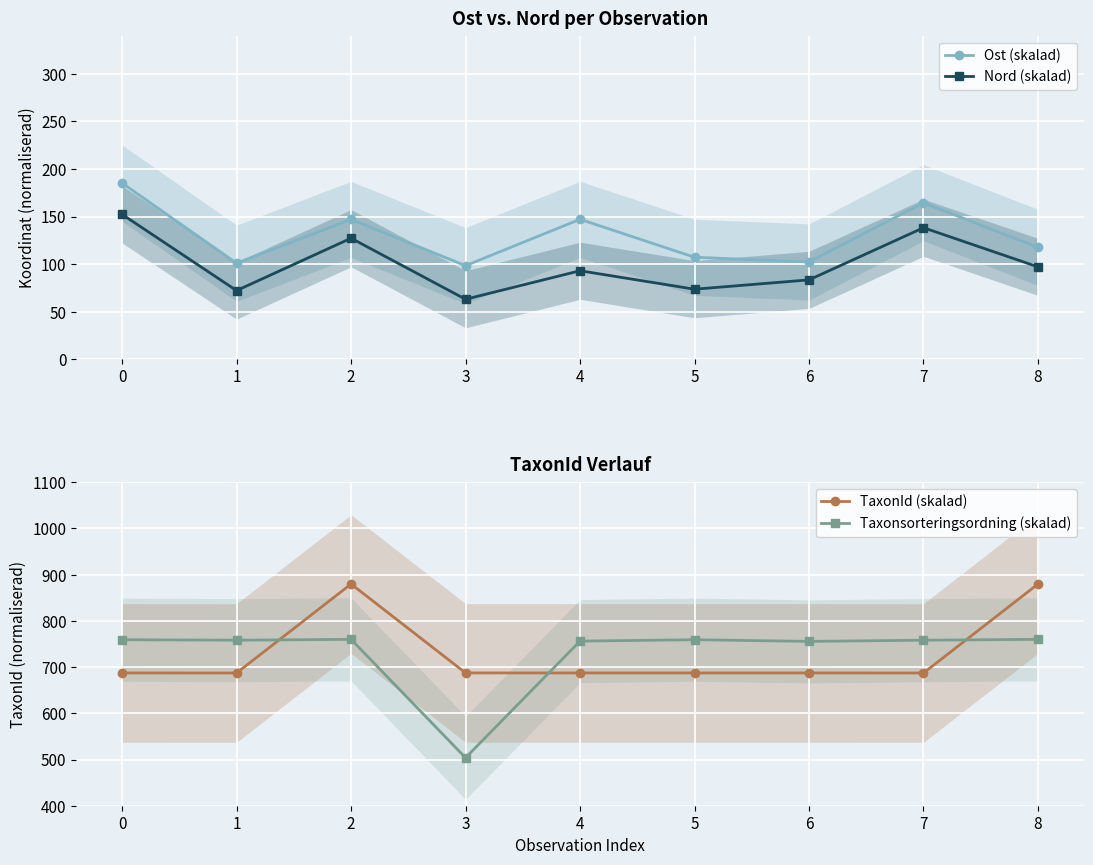

How many interior local valleys does the TaxonId (skalad) series have?

3